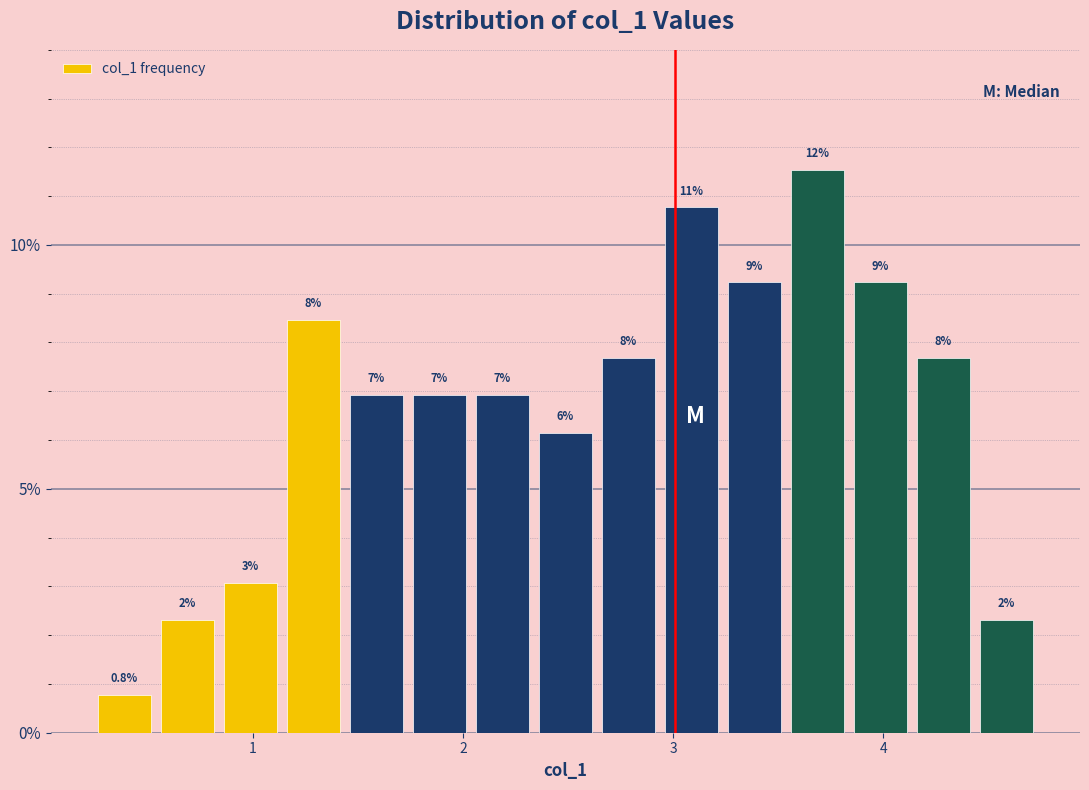

Around what value on the x-axis is the tallest bar? Give the approximate position of its centre, as read against the axis.

3.7